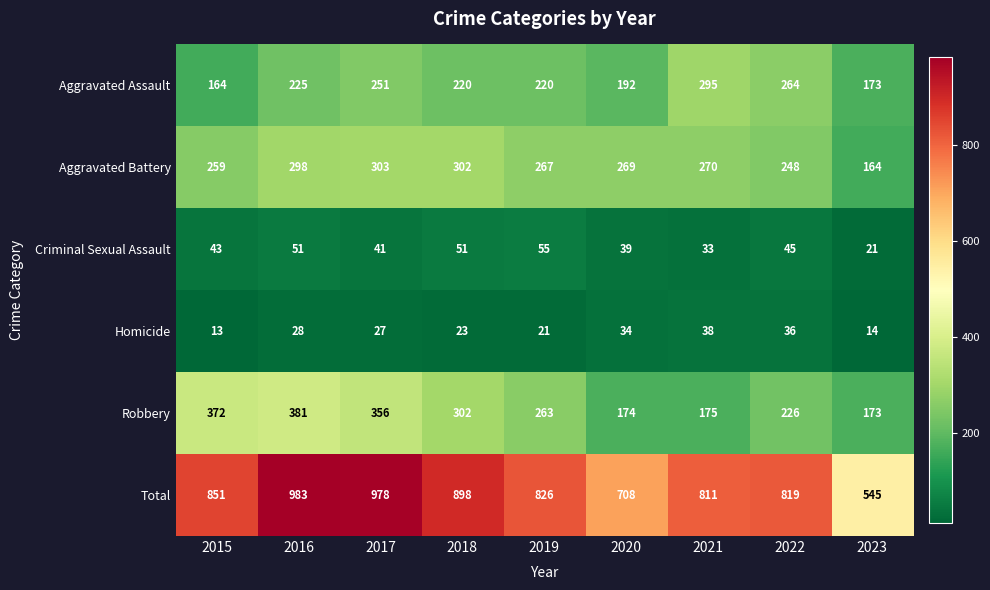

What is the difference between the second highest and minimum values in the Total series?

433